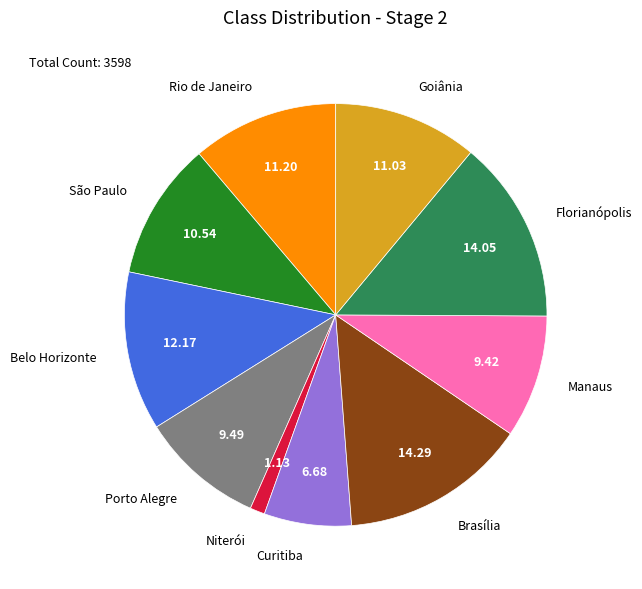

Combined, do Niterói and Brasília account for over 50%?

No